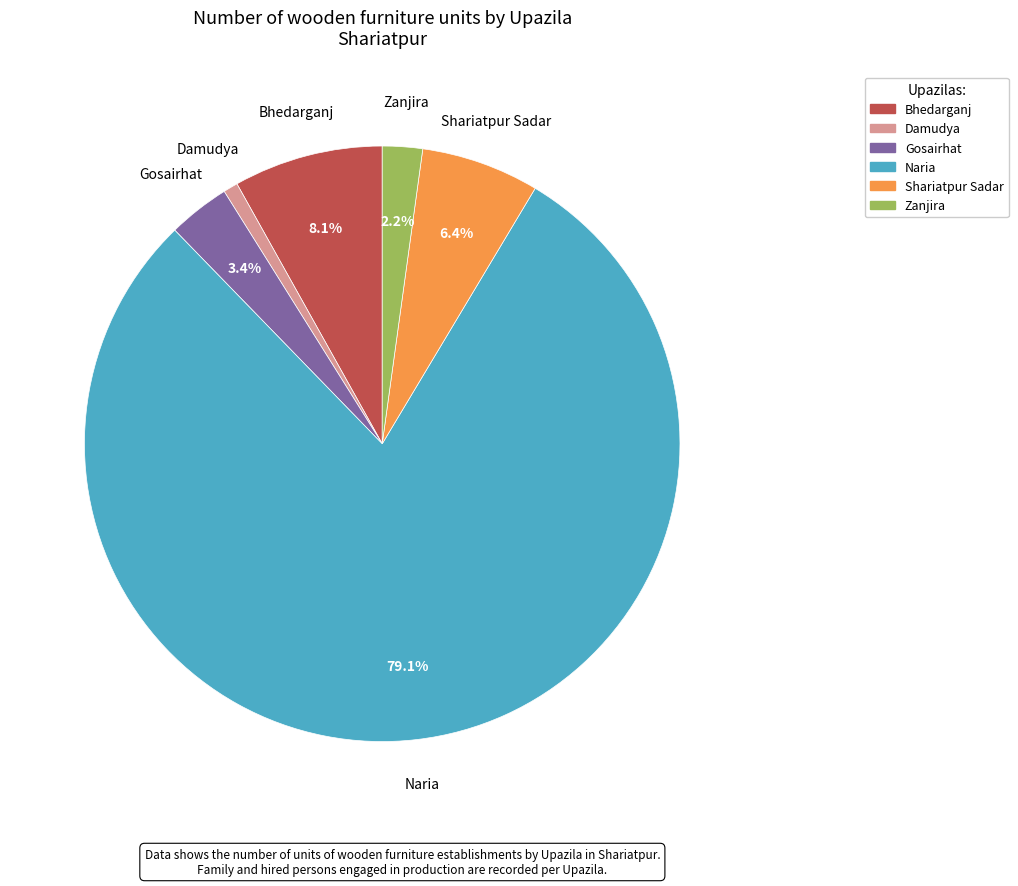

How many segments does this pie chart have?

6